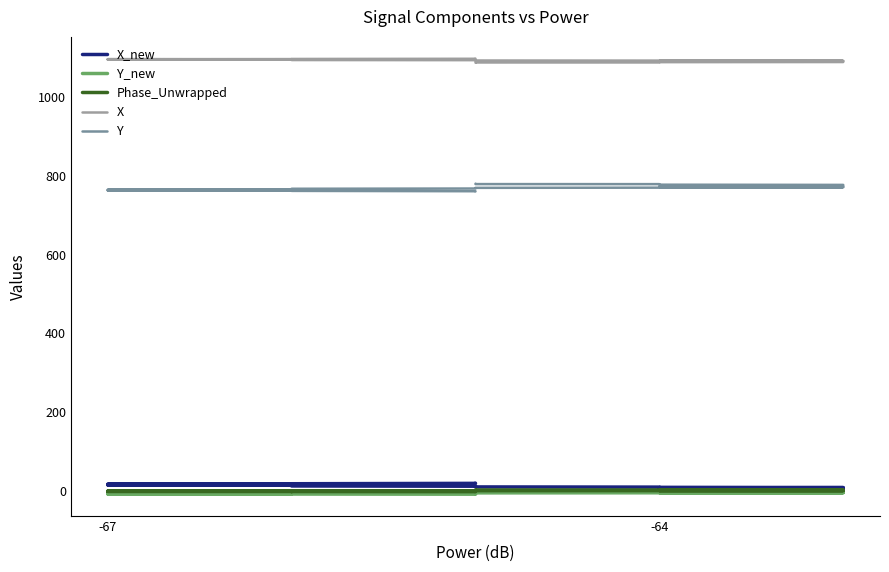

True or false: X and X_new intersect in this chart.

False